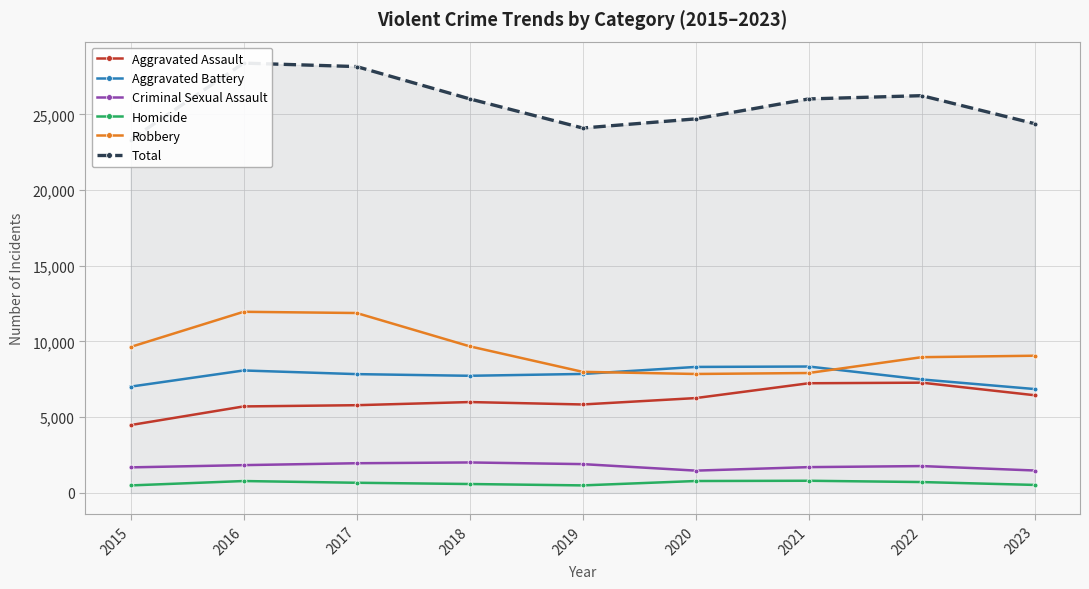

What is the difference between the Criminal Sexual Assault values at 2015 and 2021?

16